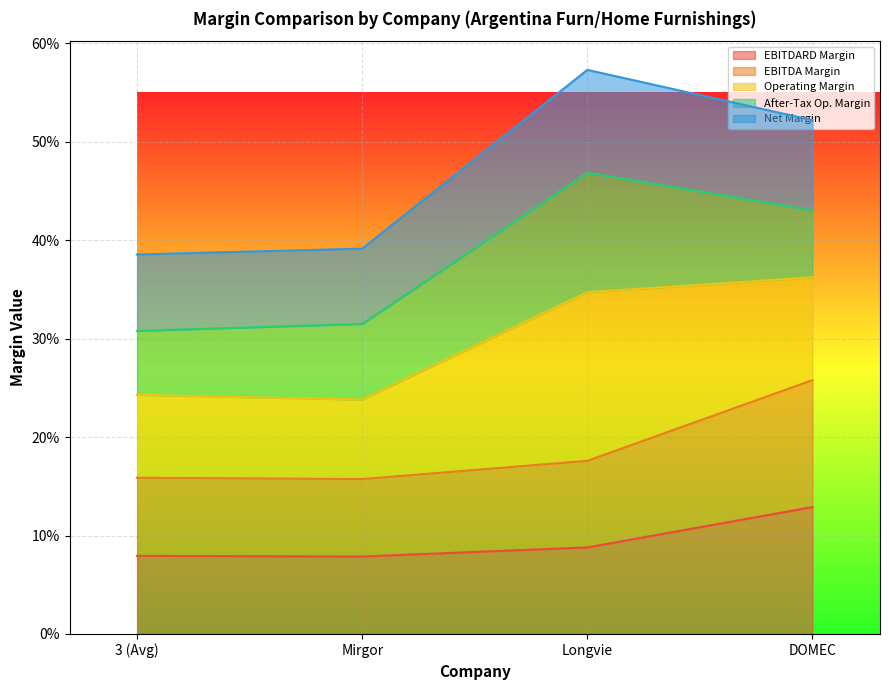

What is the label of the 2nd point from the right?

Longvie